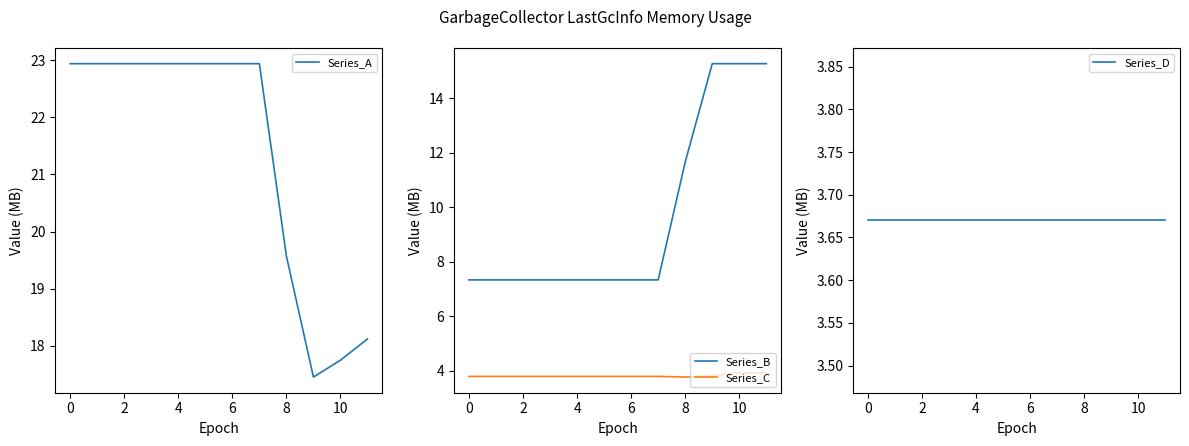

True or false: Series_D and Series_C intersect in this chart.

False